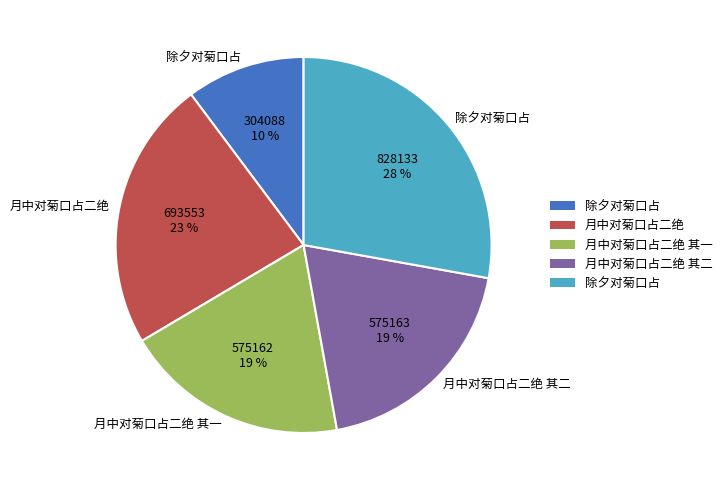

To the nearest percent, what is the difference between the largest and smallest slice percentages?

18%